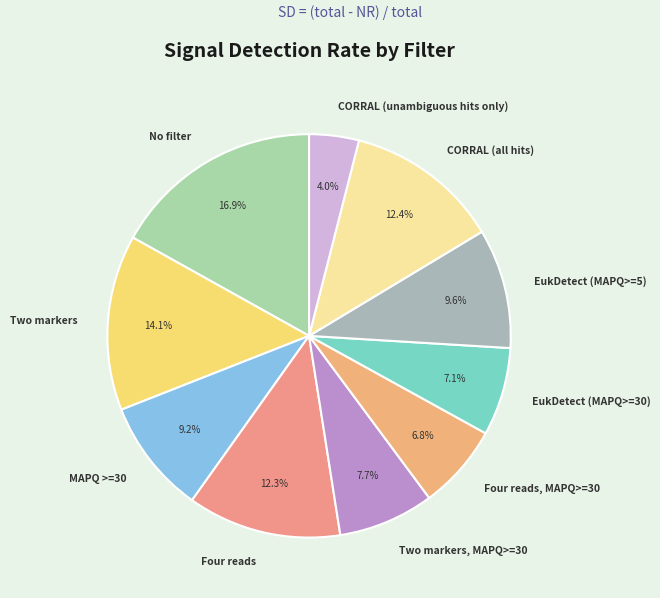

Which category has the smallest portion of the pie?

CORRAL (unambiguous hits only)